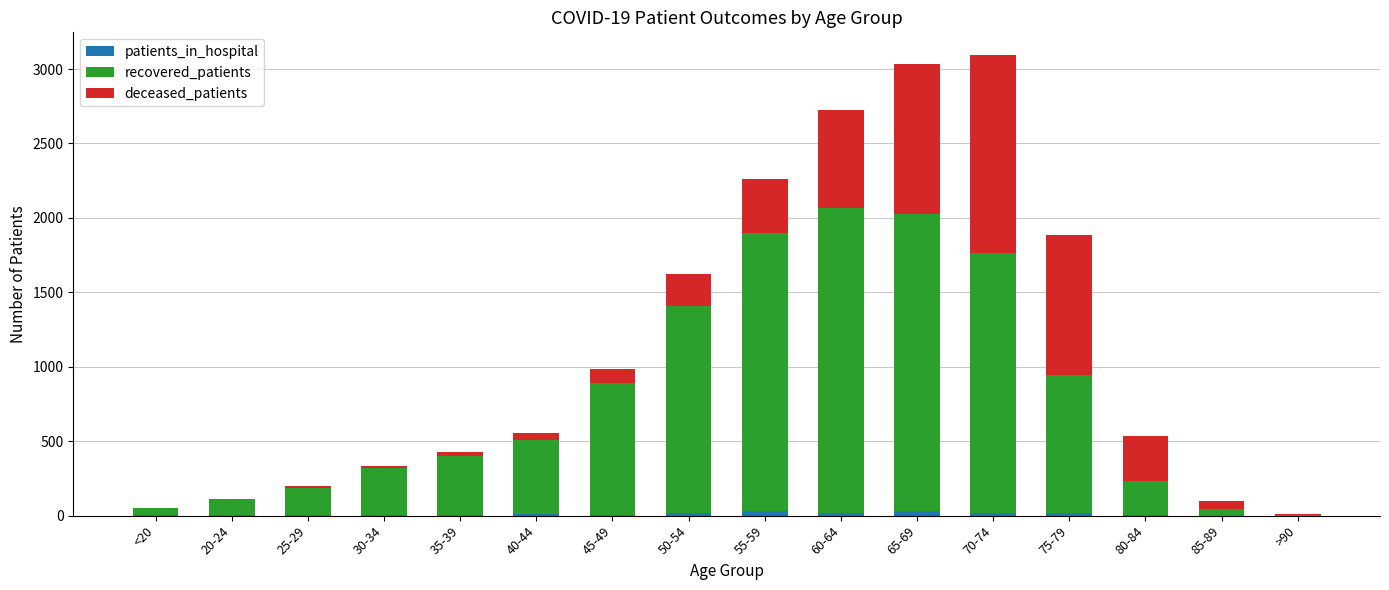

Rank the categories by patients_in_hospital value from highest to lowest.

65-69, 55-59, 70-74, 75-79, 60-64, 50-54, 40-44, 45-49, 80-84, 30-34, 20-24, 25-29, 35-39, <20, 85-89, >90